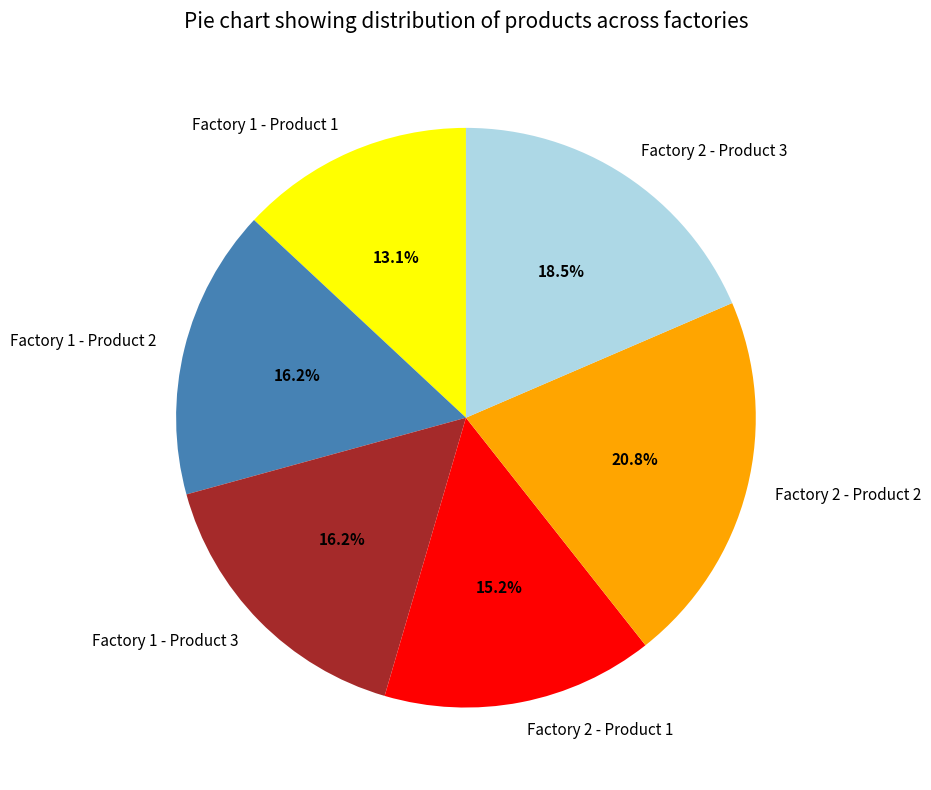

Does any single category account for the majority?

No